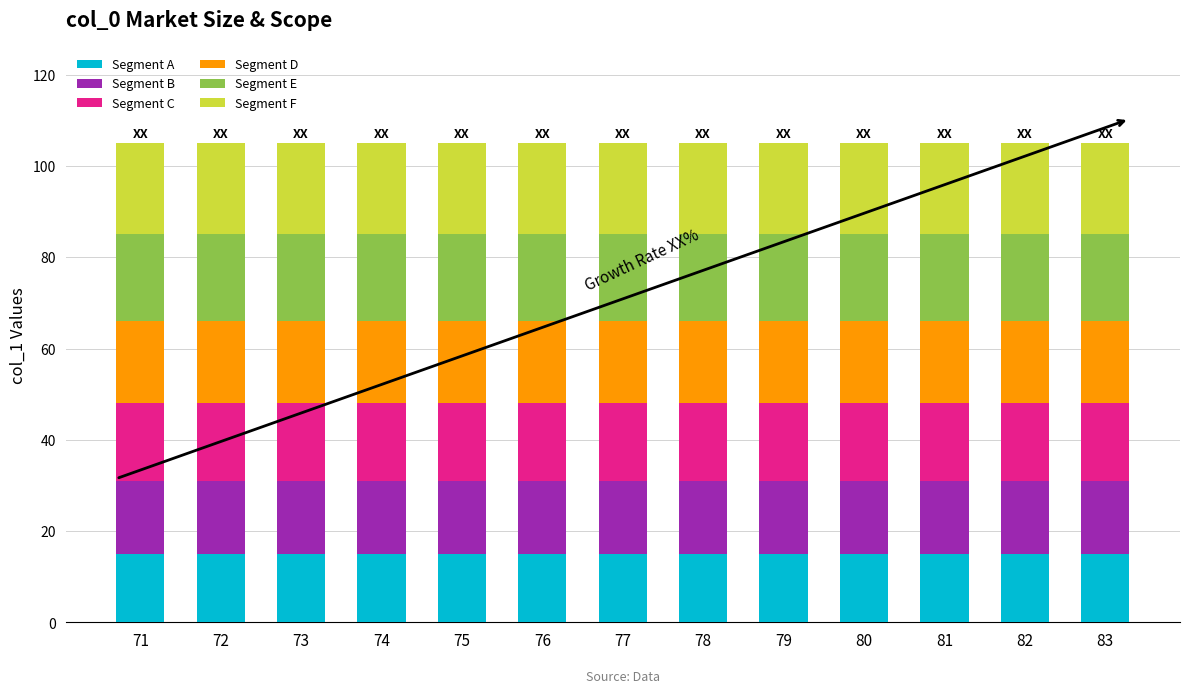

What is the average value of the Segment A series?

15